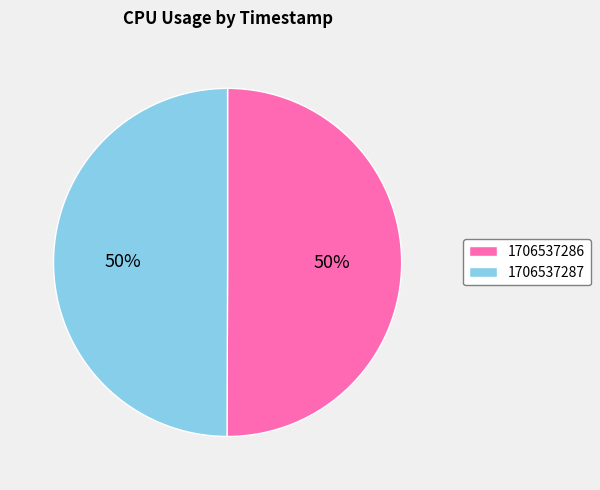

To the nearest percent, what is the average slice percentage?

50%